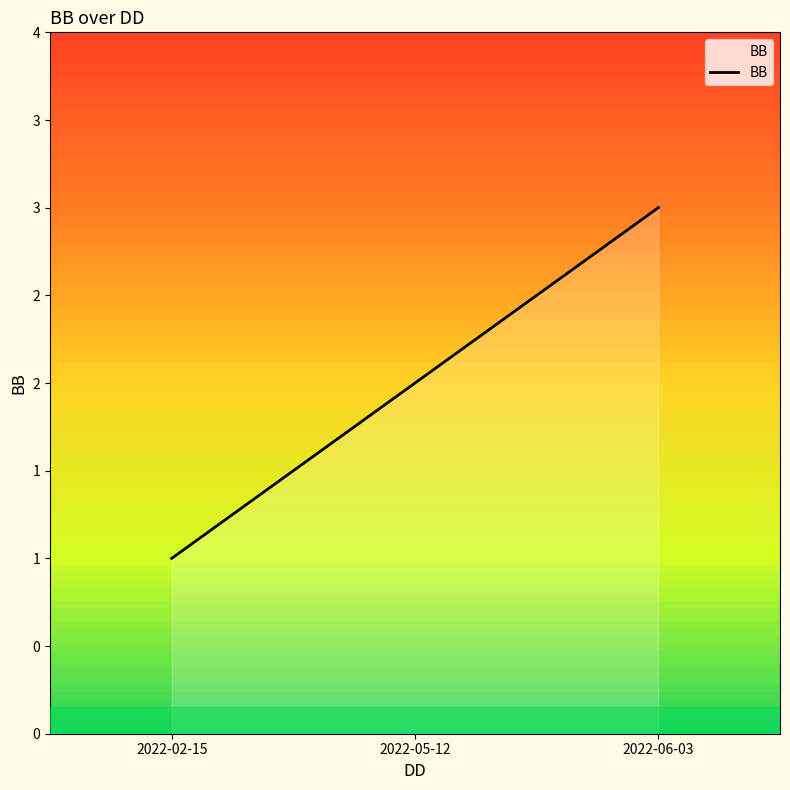

Rank the categories by value from lowest to highest.

2022-02-15, 2022-05-12, 2022-06-03